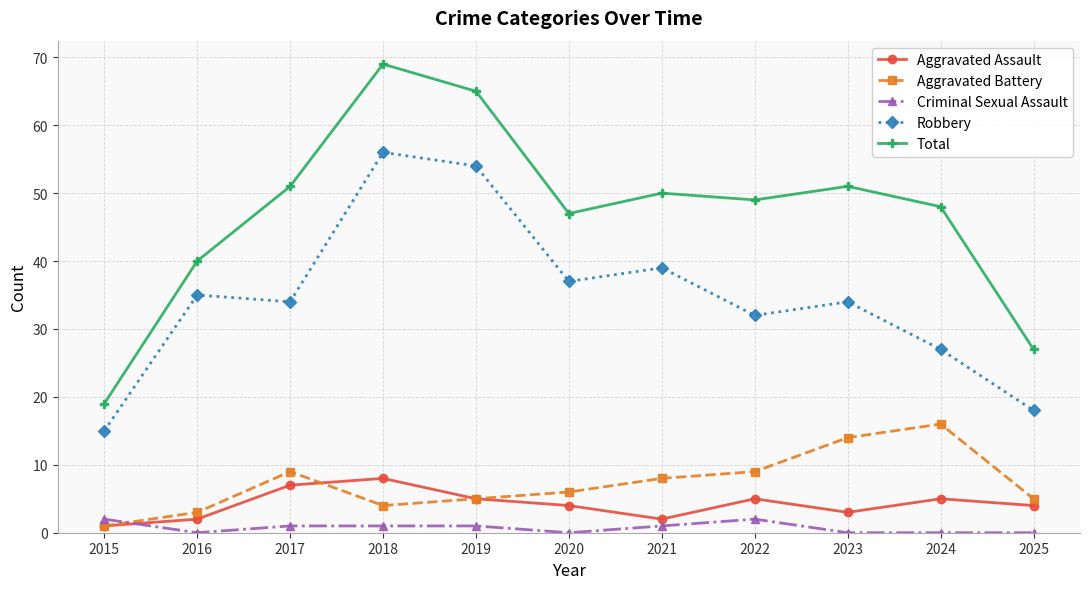

What is the value of the Aggravated Assault point at the 5th from the left?

5